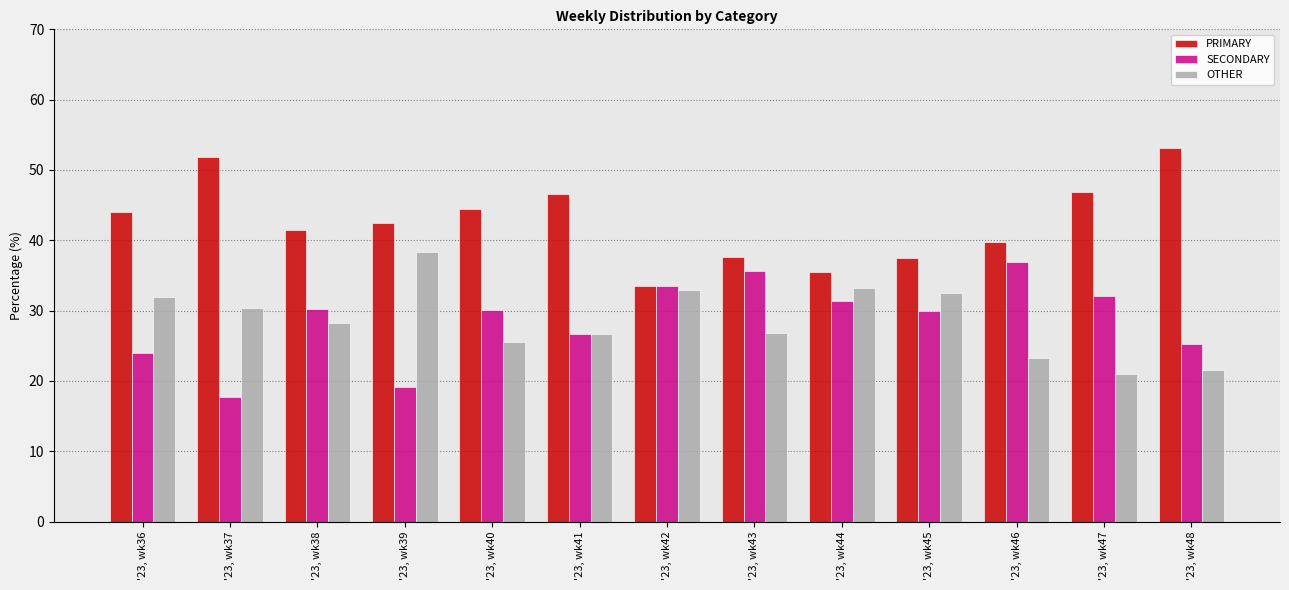

List the labels in order of PRIMARY value, smallest first.

'23, wk42, '23, wk44, '23, wk45, '23, wk43, '23, wk46, '23, wk38, '23, wk39, '23, wk36, '23, wk40, '23, wk41, '23, wk47, '23, wk37, '23, wk48